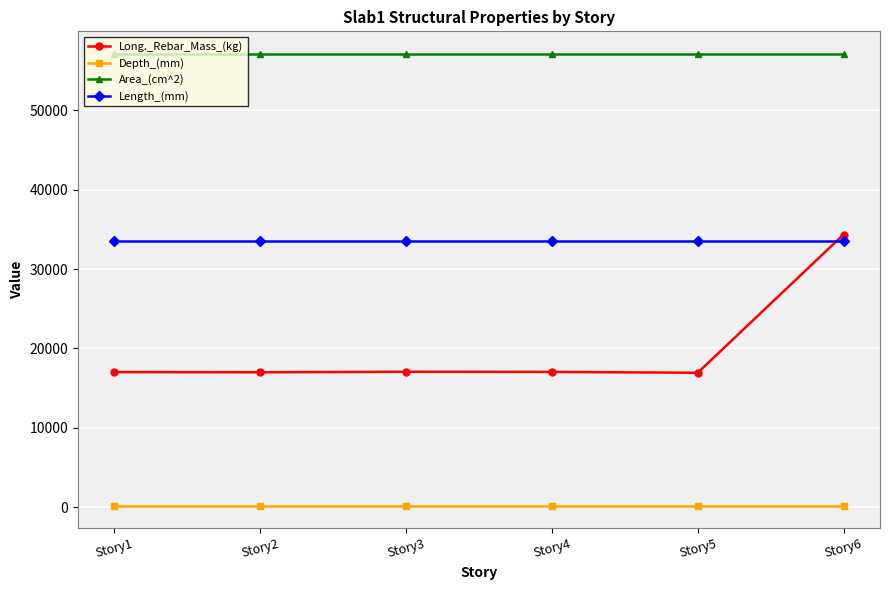

What is the spread (max minus min) of values at Story3?

56950.0